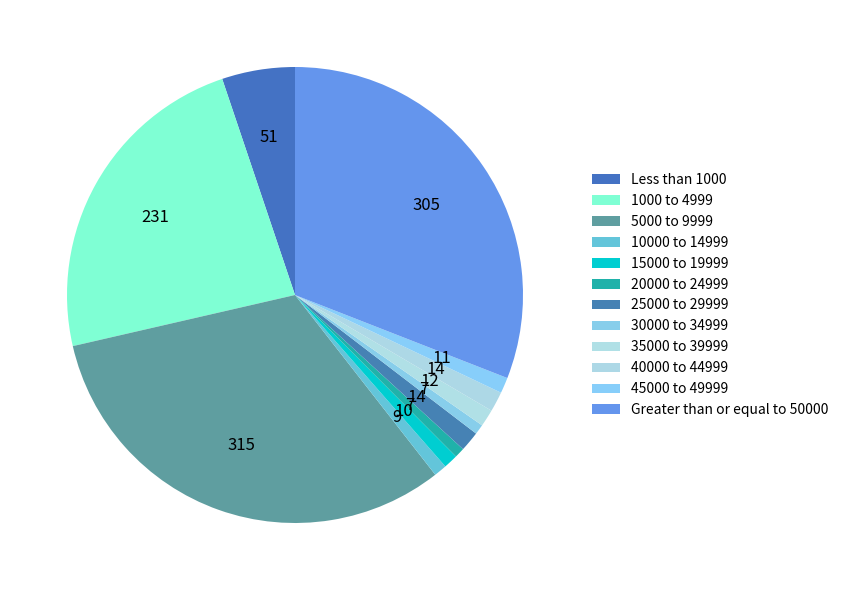

What is the ratio of the value at 1000 to 4999 to the value at 25000 to 29999?

16.5